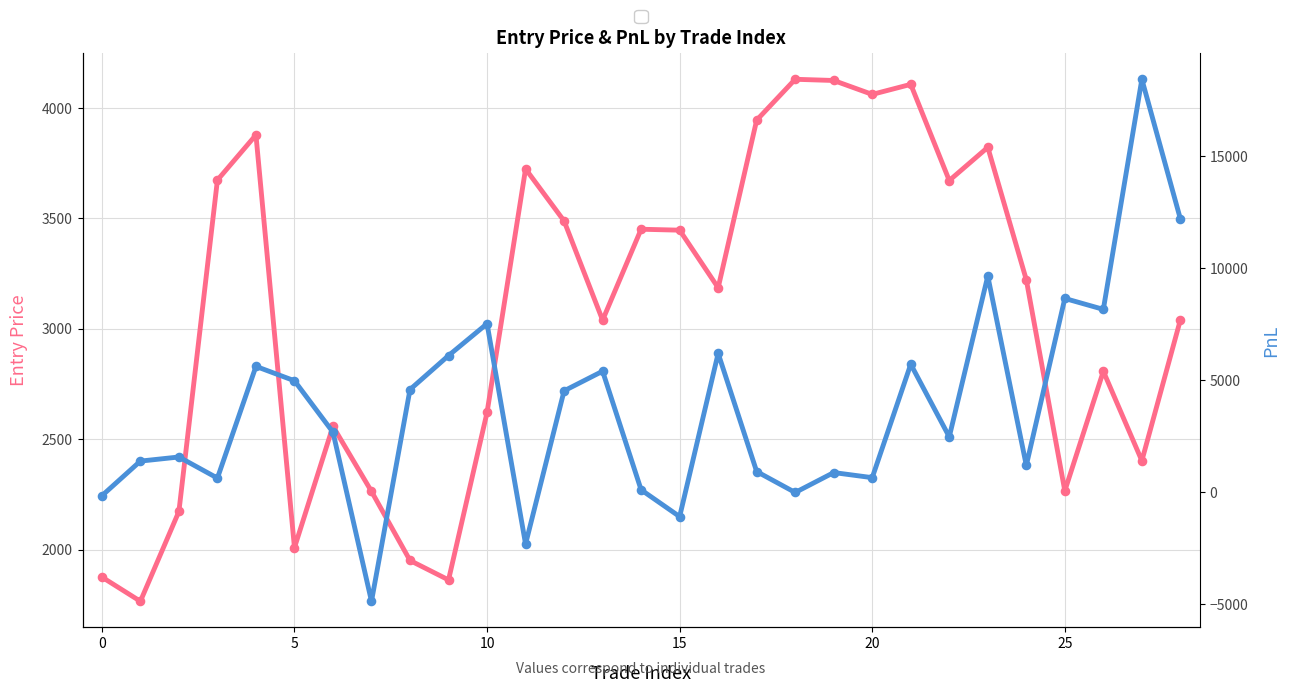

Which series has the largest Y range (max minus min)?

PnL